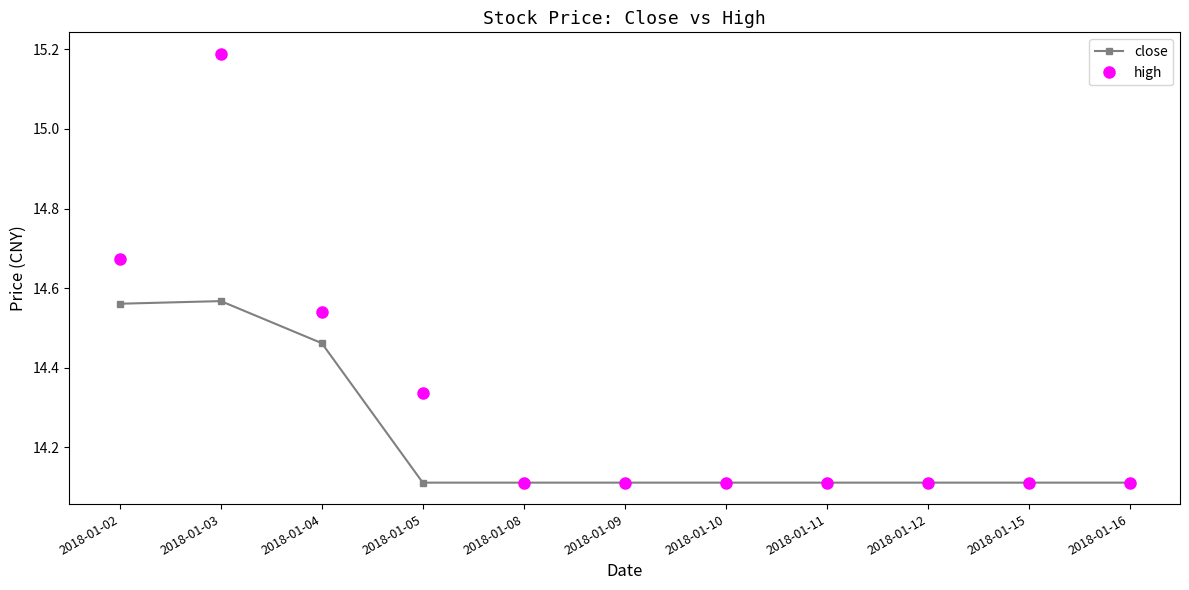

Is the value of high at 2018-01-03 greater than the value of close at 2018-01-12?

Yes